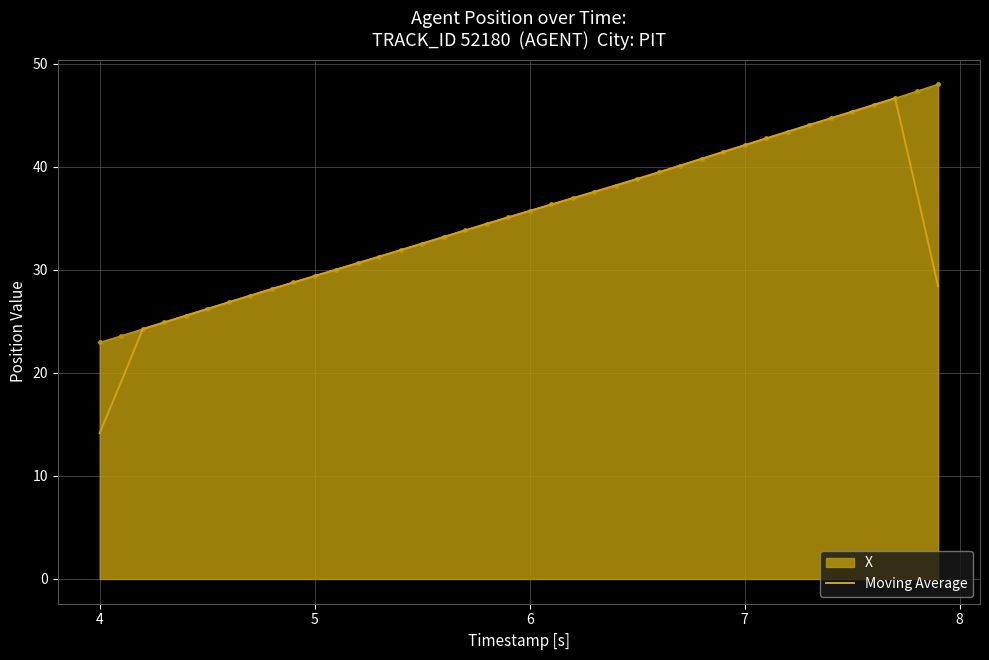

Which series has the largest range (max minus min)?

Moving Average